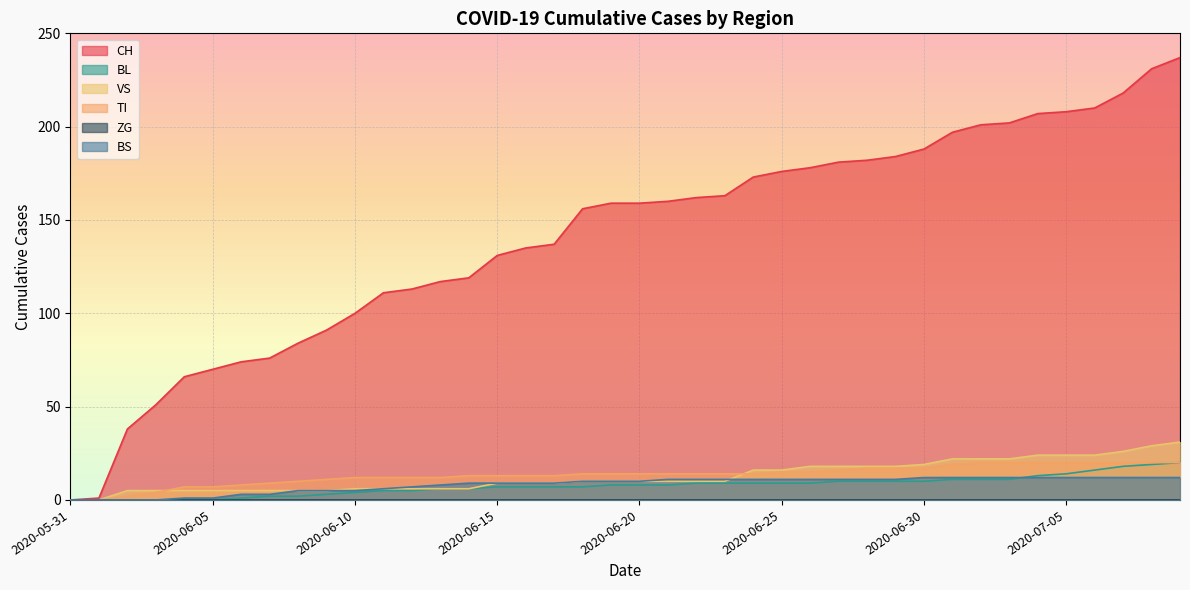

True or false: TI has a value of 17 at 2020-06-30.

True